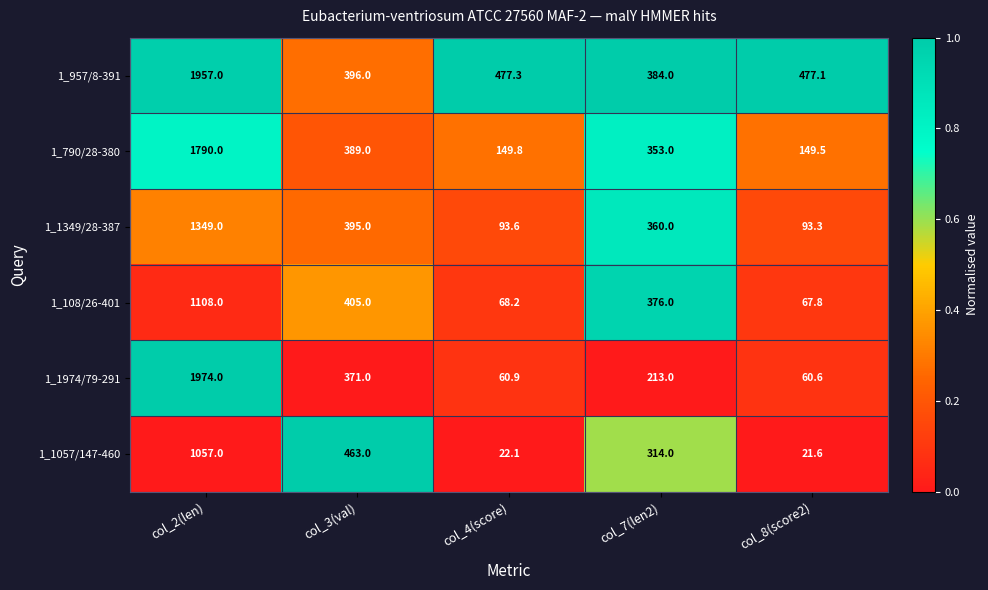

Reading left to right, extract all data points from this chart.

1_957/8-391: 1957.0	396.0	477.3	384.0	477.1
1_790/28-380: 1790.0	389.0	149.8	353.0	149.5
1_1349/28-387: 1349.0	395.0	93.6	360.0	93.3
1_108/26-401: 1108.0	405.0	68.2	376.0	67.8
1_1974/79-291: 1974.0	371.0	60.9	213.0	60.6
1_1057/147-460: 1057.0	463.0	22.1	314.0	21.6